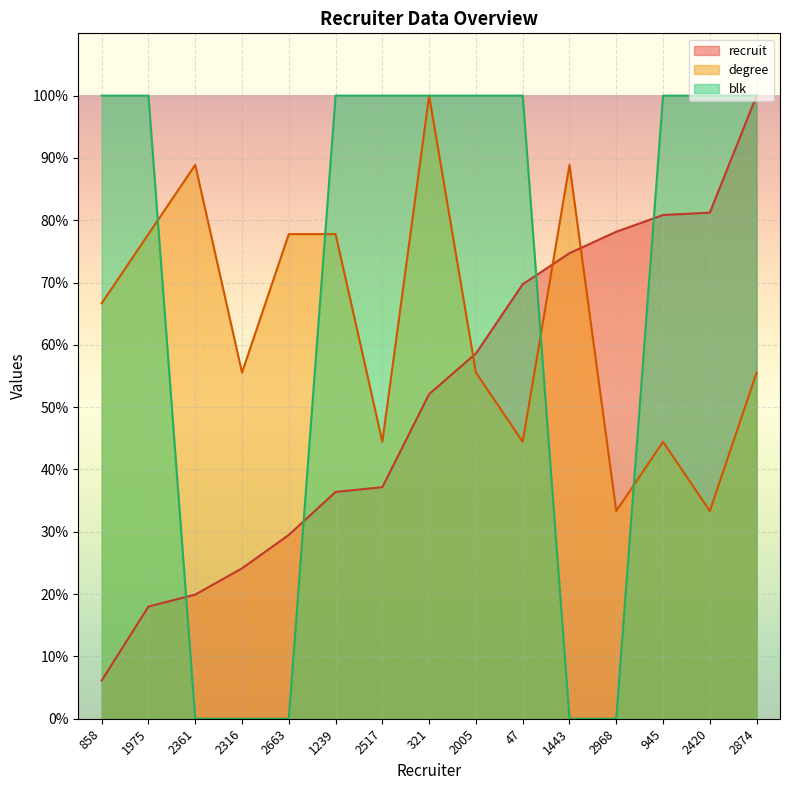

What is the sum of all blk values?

1000.0